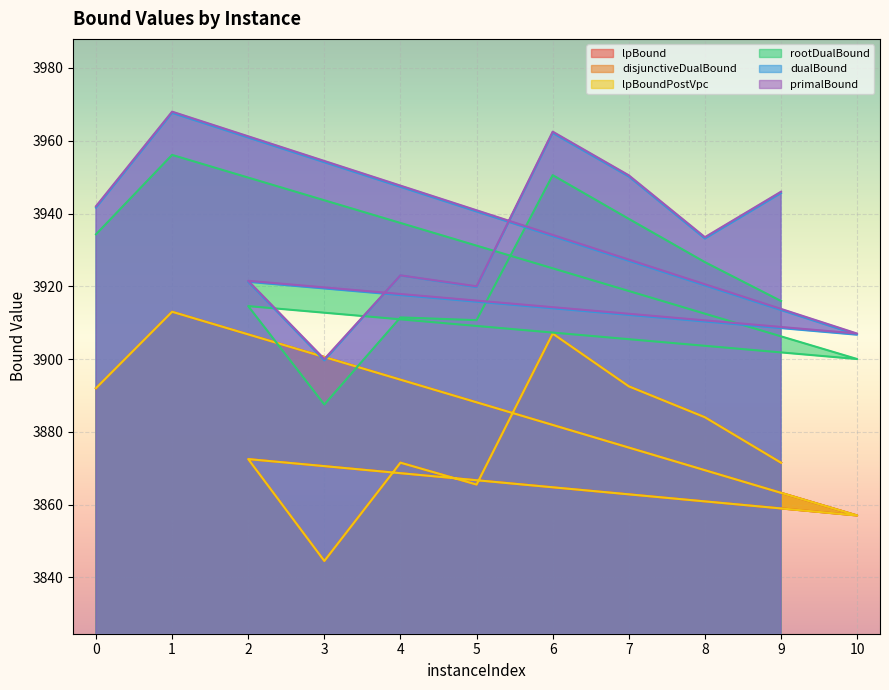

What is the difference between the dualBound values at 0 and 2?

20.4